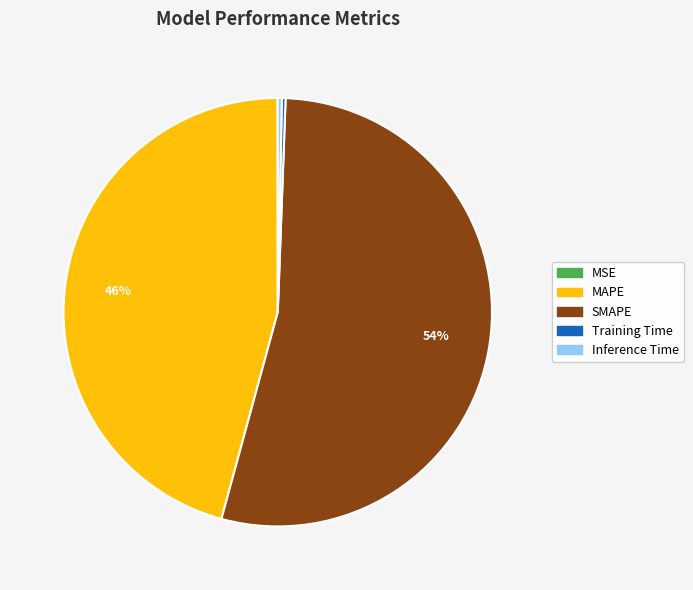

The SMAPE slice represents 54% of the pie. True or false?

True